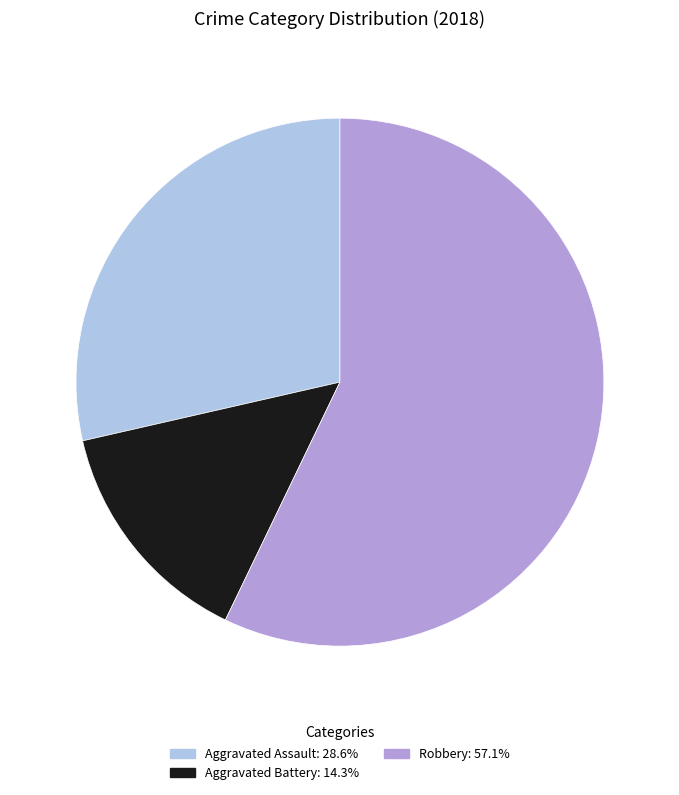

What is the ratio of the value at Aggravated Assault: 28.6% to the value at Robbery: 57.1%?

0.5